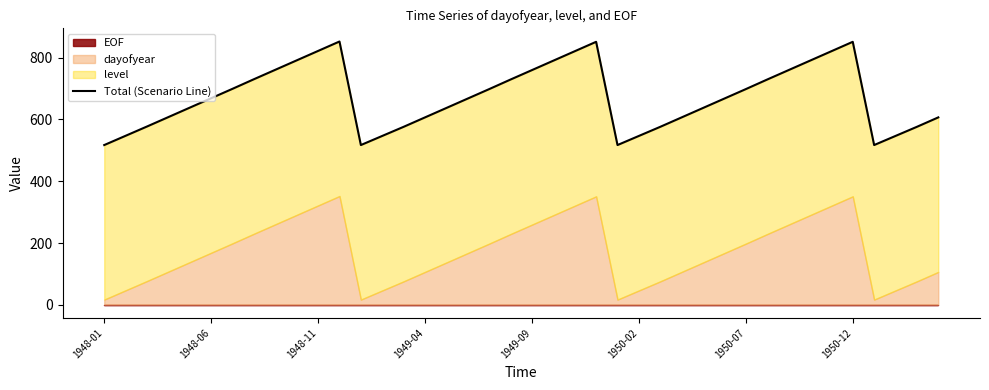

What is the sum of all values?

26852.0